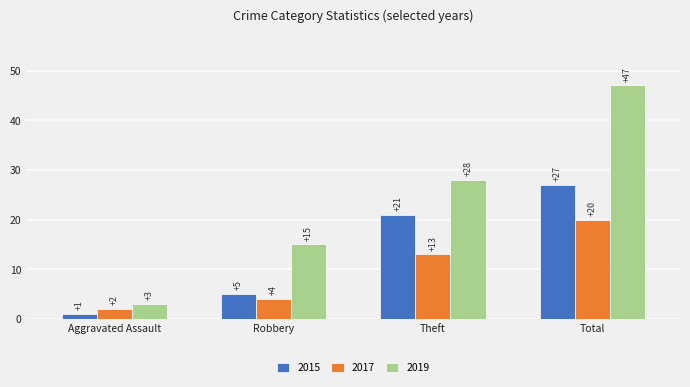

Is it true that 2015 equals 27 at Total?

True